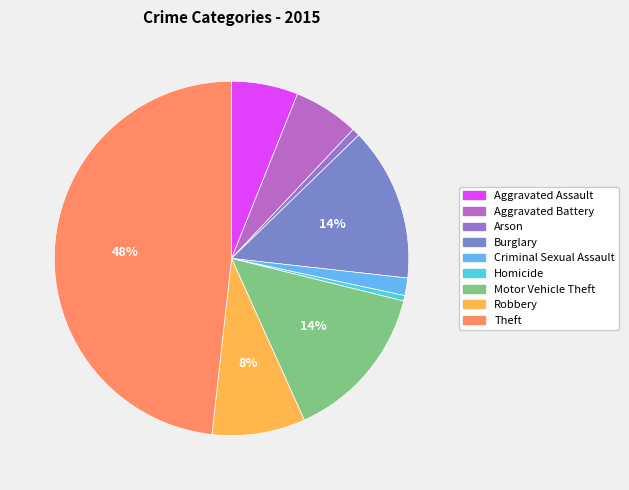

Rank the categories by value from highest to lowest.

Theft, Motor Vehicle Theft, Burglary, Robbery, Aggravated Assault, Aggravated Battery, Criminal Sexual Assault, Arson, Homicide